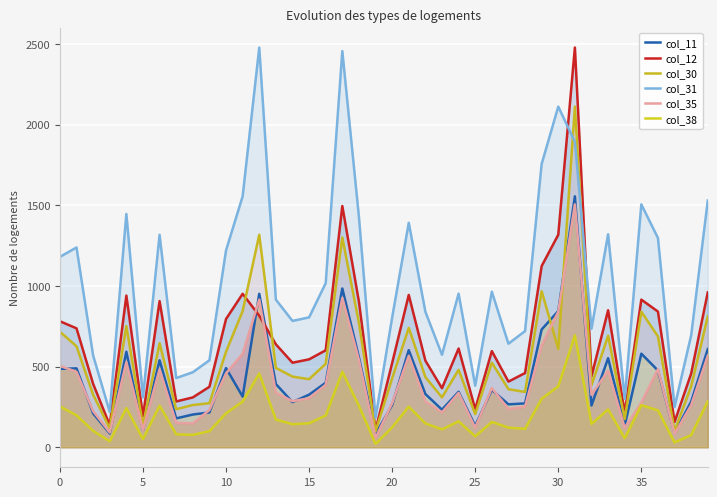

What is the difference between the maximum and minimum values in the col_30 series?

2012